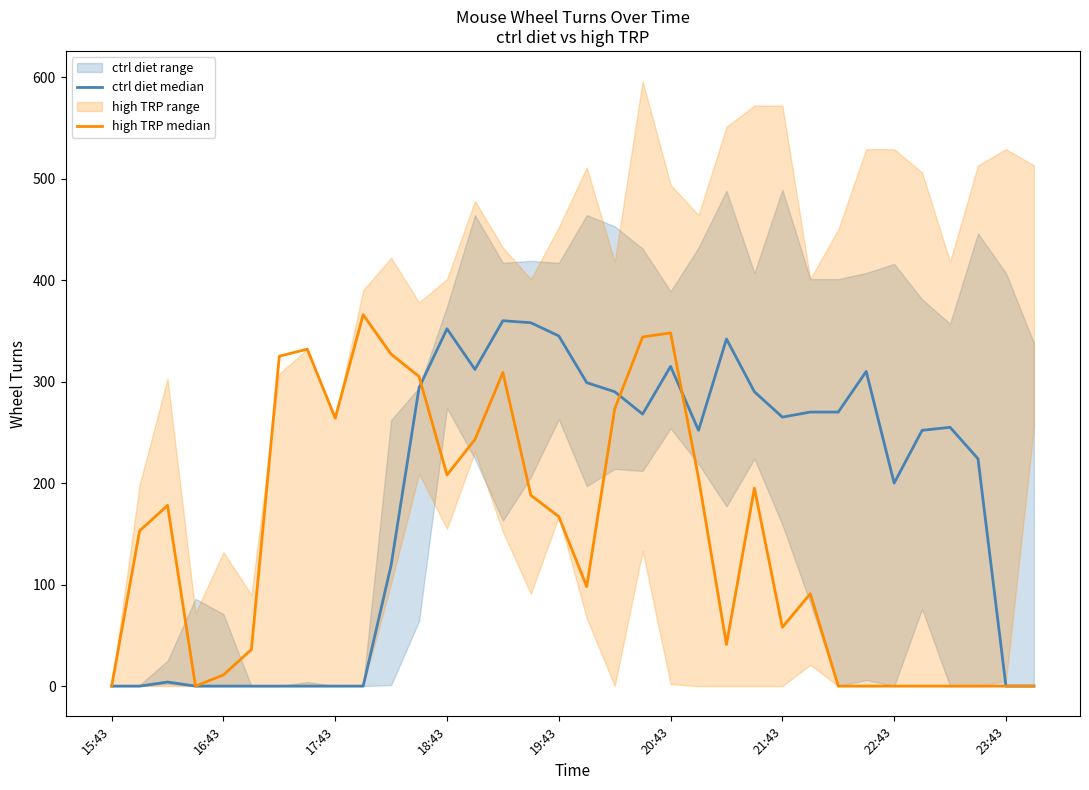

At 20:43, list the series in order from smallest to largest.

ctrl diet median, high TRP median